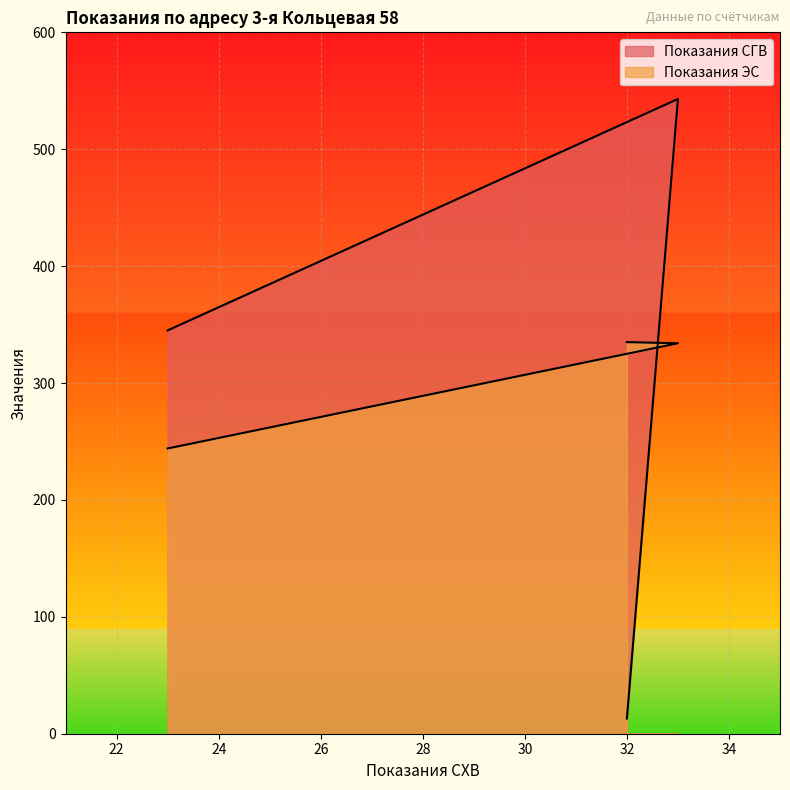

List the series in order of their overall mean, lowest first.

Показания СГВ, Показания ЭС